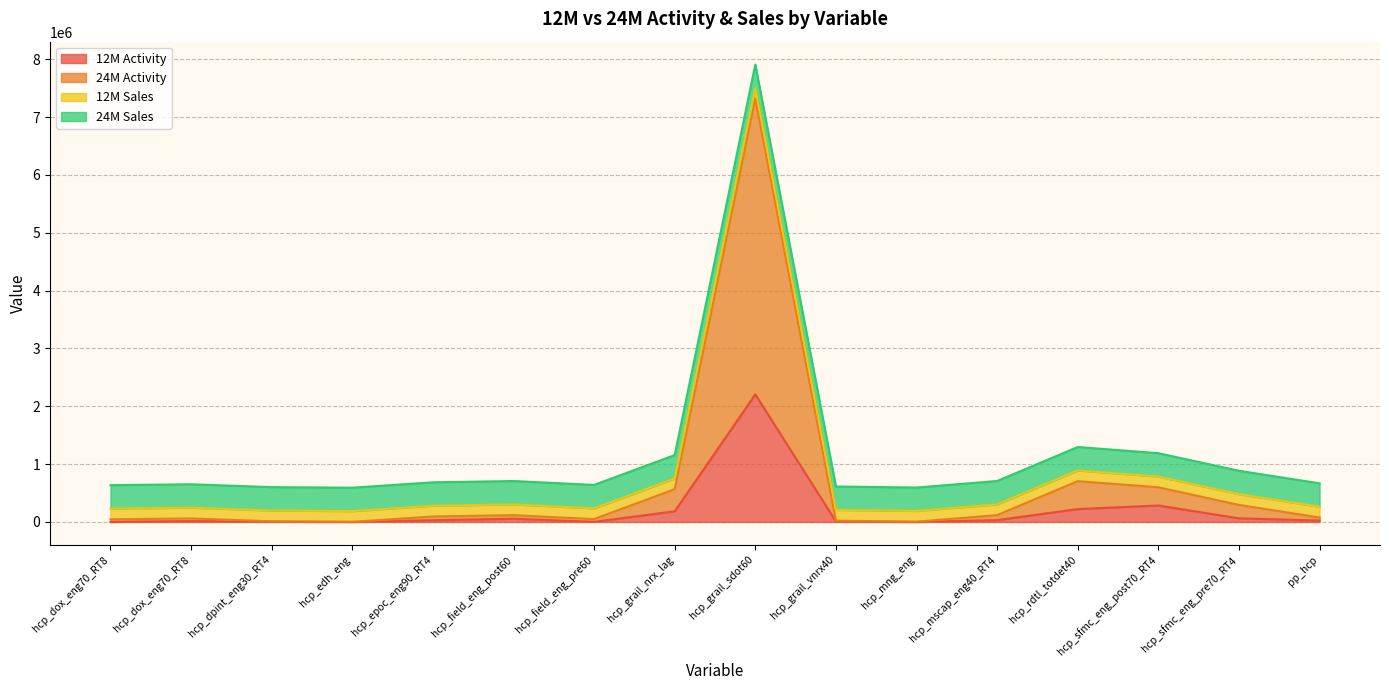

What are all the series names shown in the legend?

12M Activity, 24M Activity, 12M Sales, 24M Sales